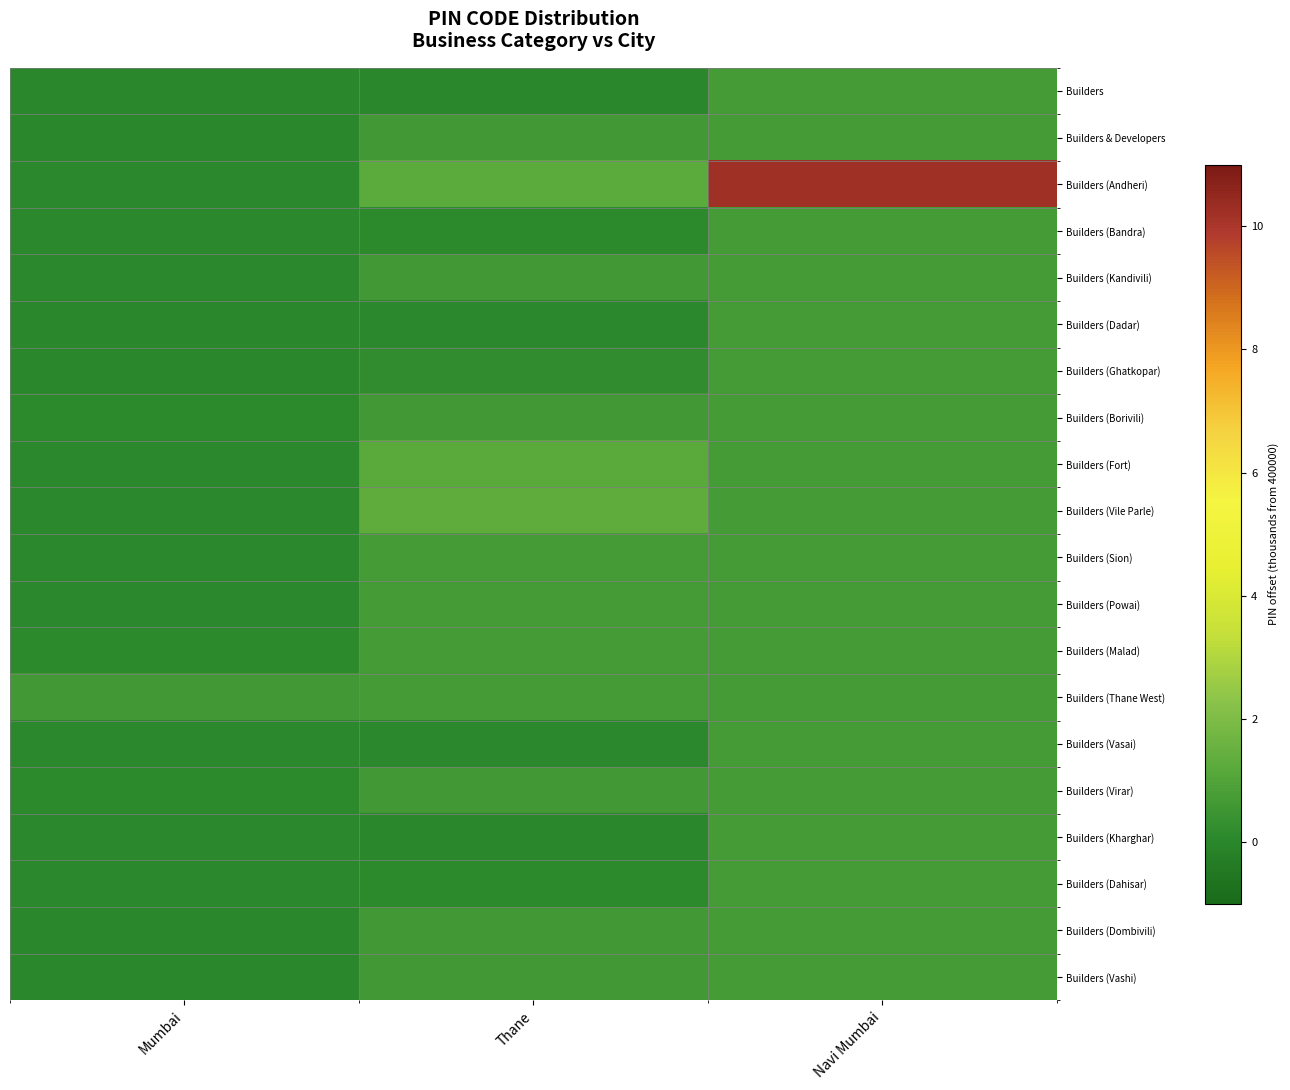

At Navi Mumbai, list the series in order from largest to smallest.

Builders (Andheri), Builders, Builders & Developers, Builders (Bandra), Builders (Kandivili), Builders (Dadar), Builders (Ghatkopar), Builders (Borivili), Builders (Fort), Builders (Vile Parle), Builders (Sion), Builders (Powai), Builders (Malad), Builders (Thane West), Builders (Vasai), Builders (Virar), Builders (Kharghar), Builders (Dahisar), Builders (Dombivili), Builders (Vashi)